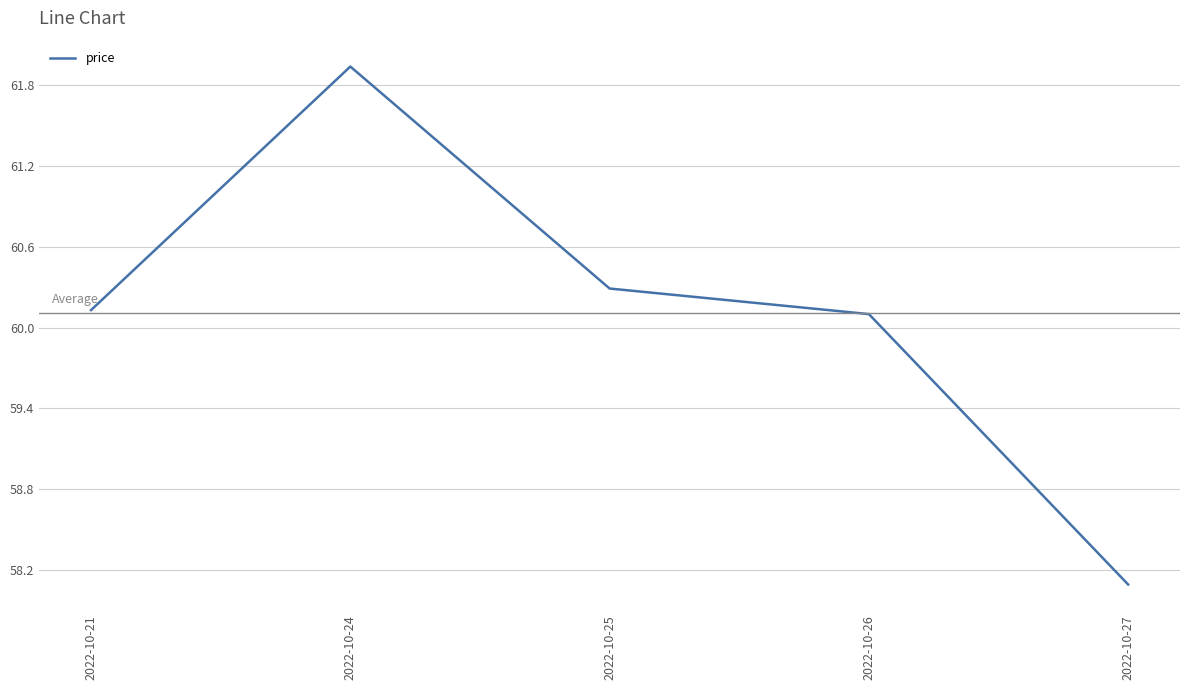

What is the change in value from 2022-10-26 to 2022-10-27?

-2.0